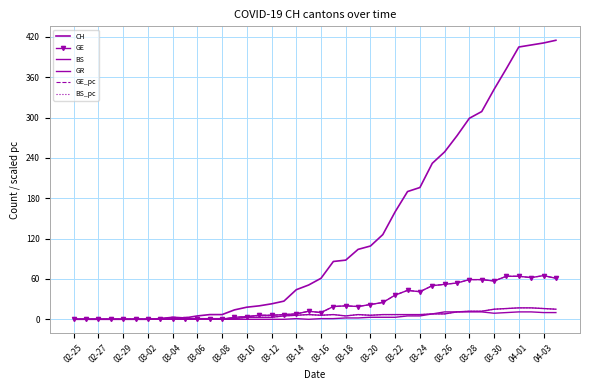

What are all the series names shown in the legend?

CH, GE, BS, GR, GE_pc, BS_pc